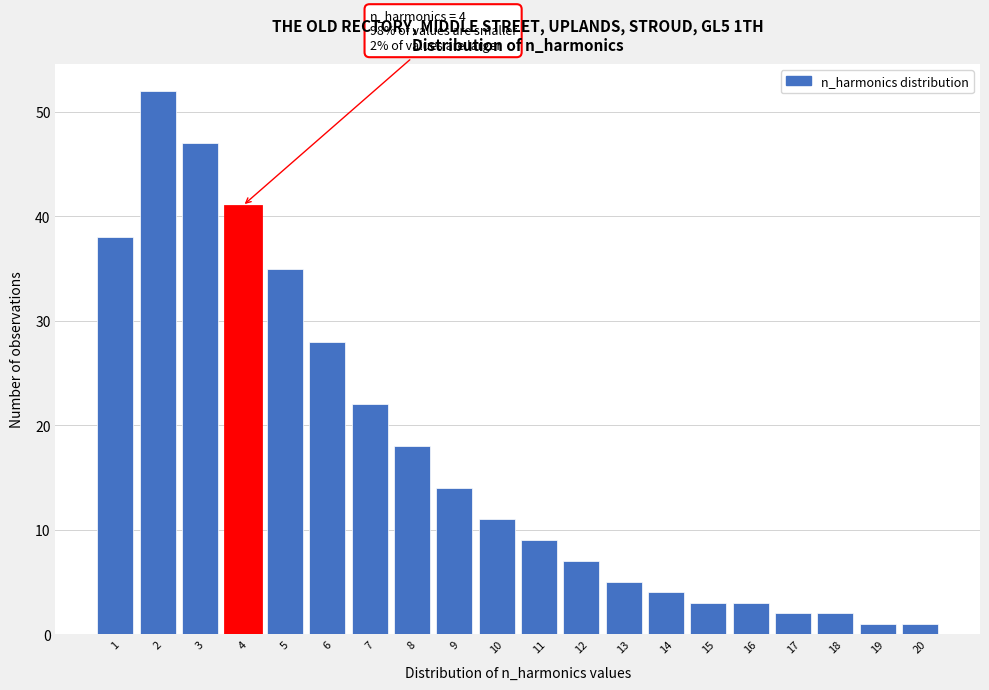

Reading left to right, transcribe all the data shown in this chart.

1=38	2=52	3=47	4=41	5=35	6=28	7=22	8=18	9=14	10=11	11=9	12=7	13=5	14=4	15=3	16=3	17=2	18=2	19=1	20=1